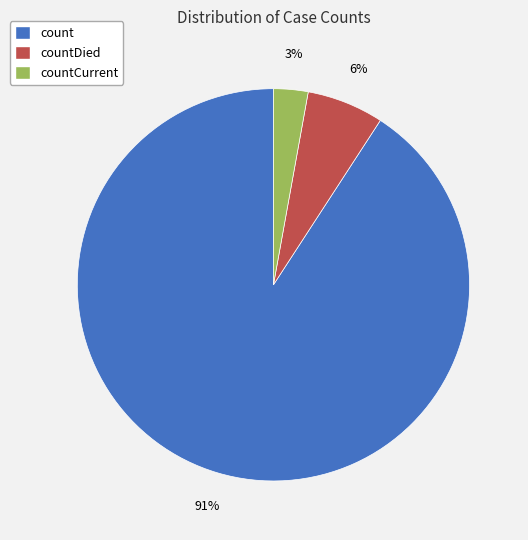

To the nearest percent, what is the difference between the largest and smallest slice percentages?

88%